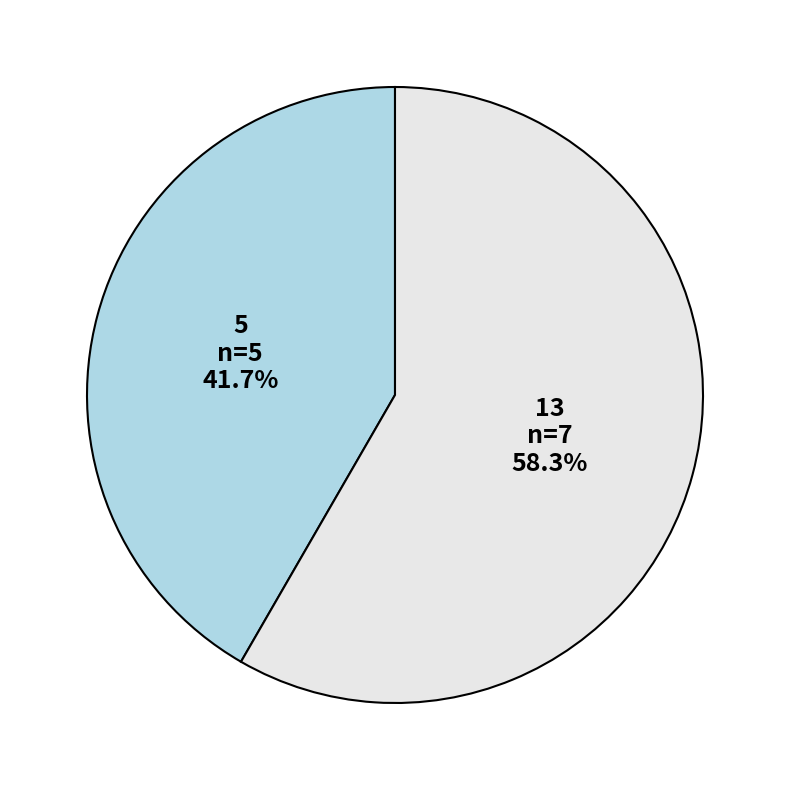

Which category has the biggest portion of the pie?

13